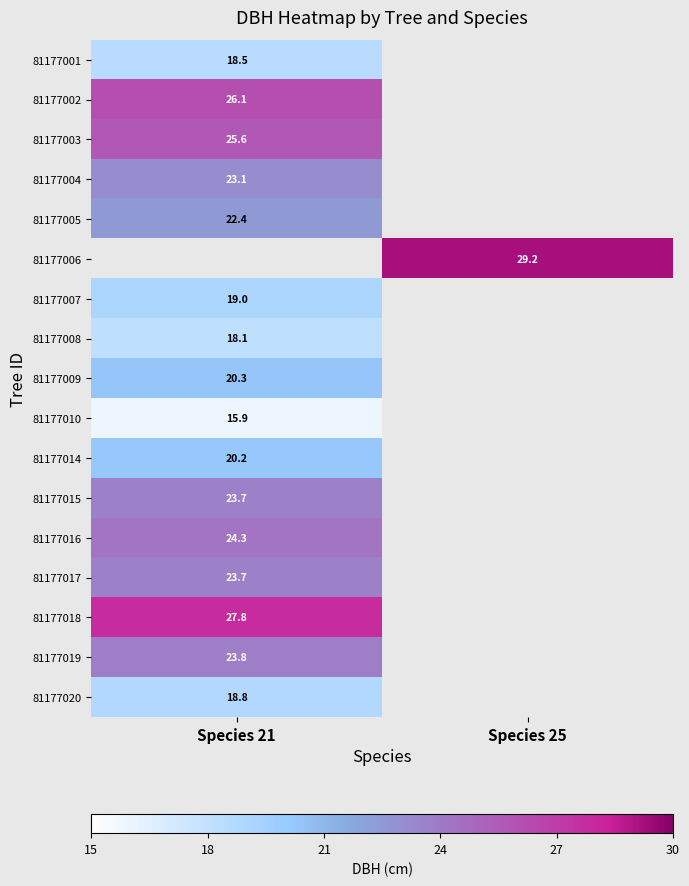

What is the greatest value displayed?

29.2